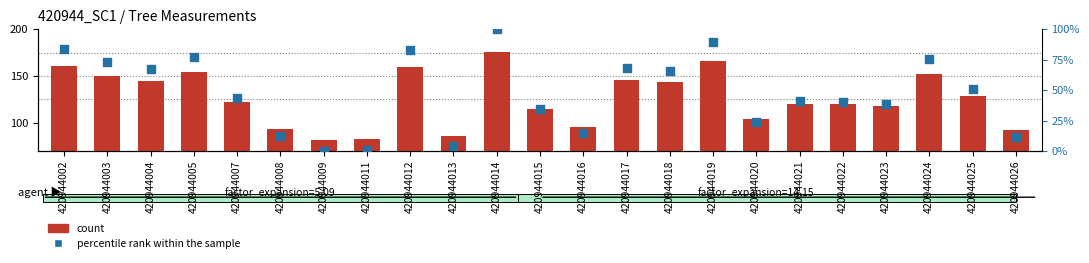

Which series reaches the minimum Y coordinate?

percentile rank within the sample